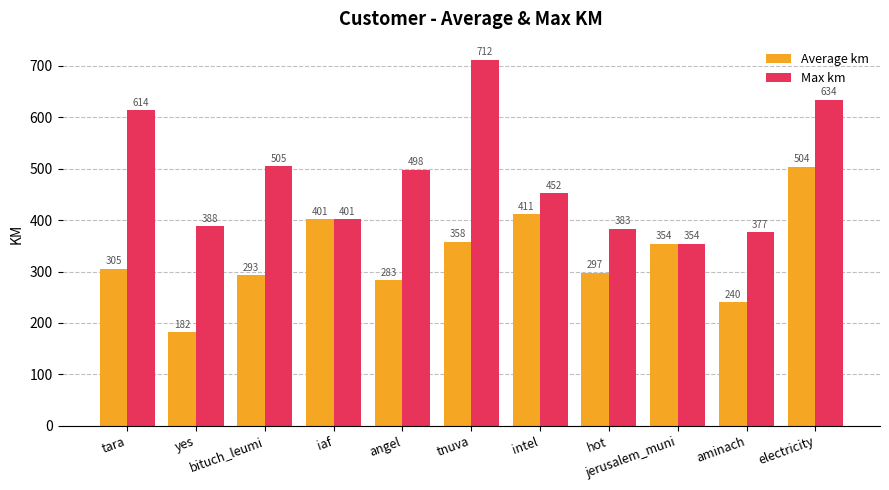

What is the difference between the maximum and minimum values in the Average km series?

322.2